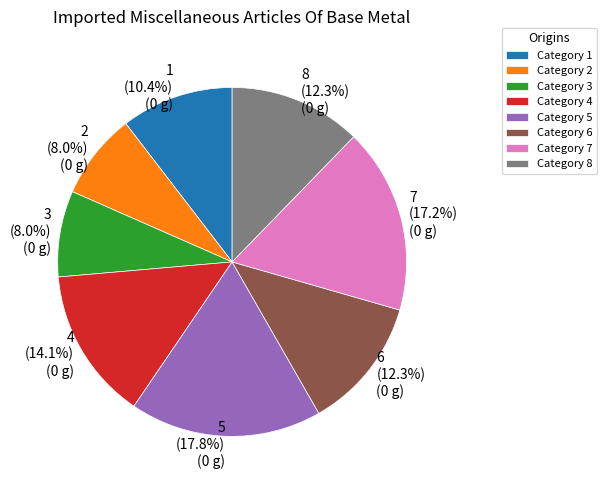

True or false: 2 accounts for 8% of the total.

True